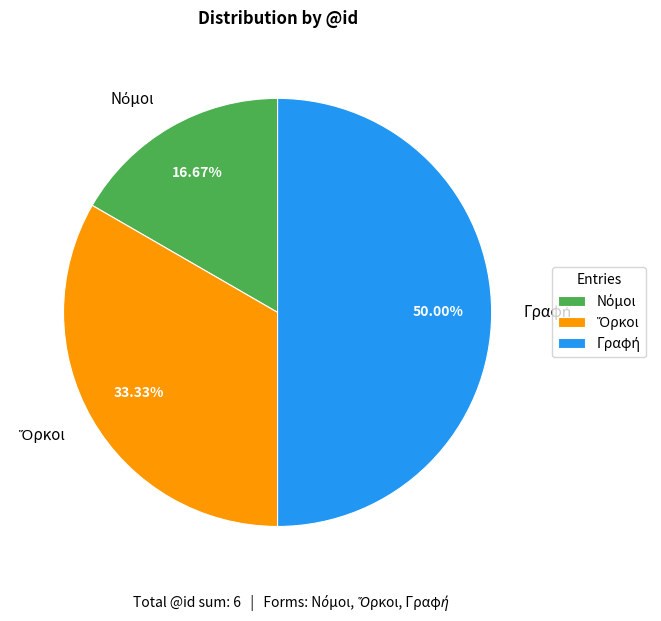

How many slices are in this pie chart?

3